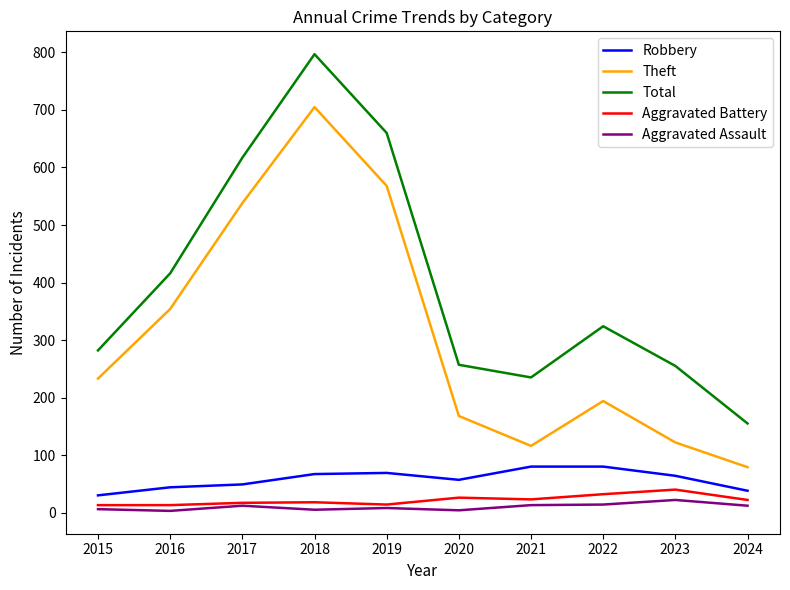

What is the difference between the highest and lowest values at 2019?

652